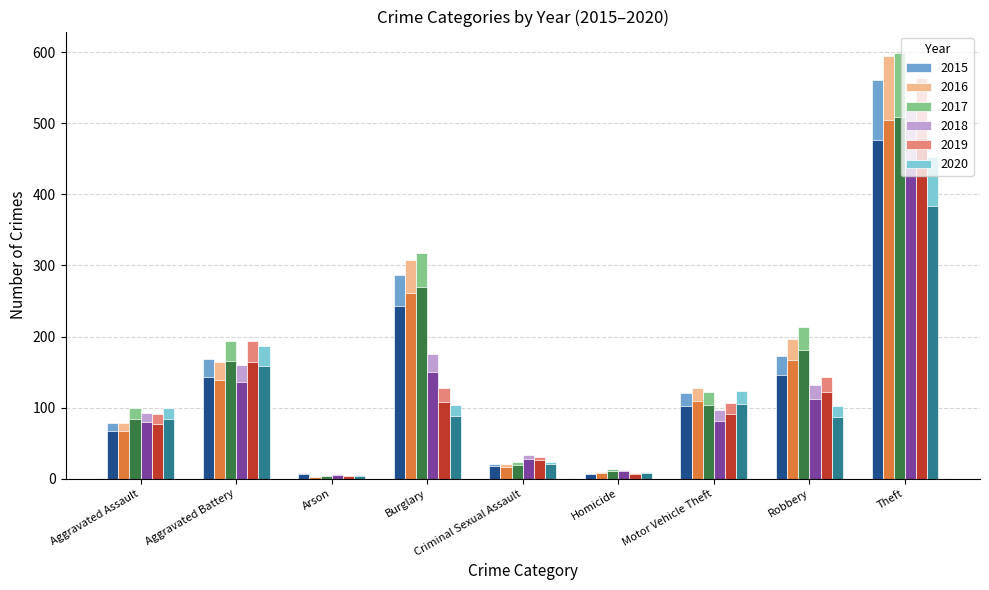

At how many categories does at least one series exceed 435?

1